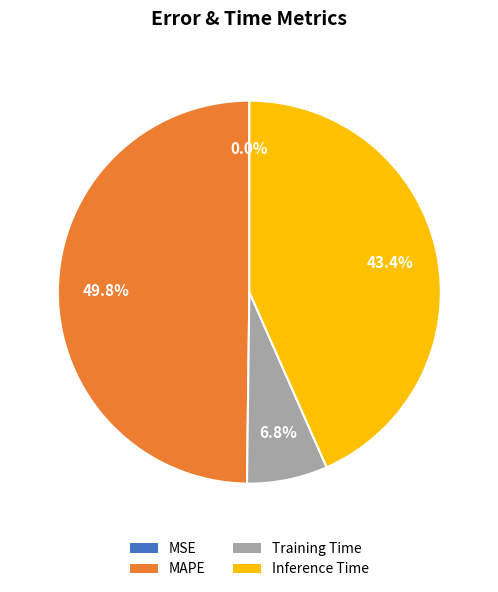

Which slice is the largest?

MAPE